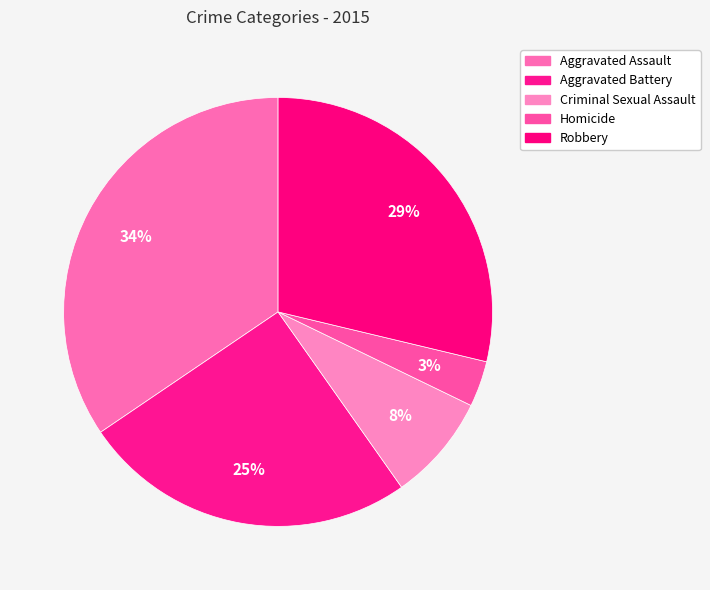

Count the number of slices in the pie.

5